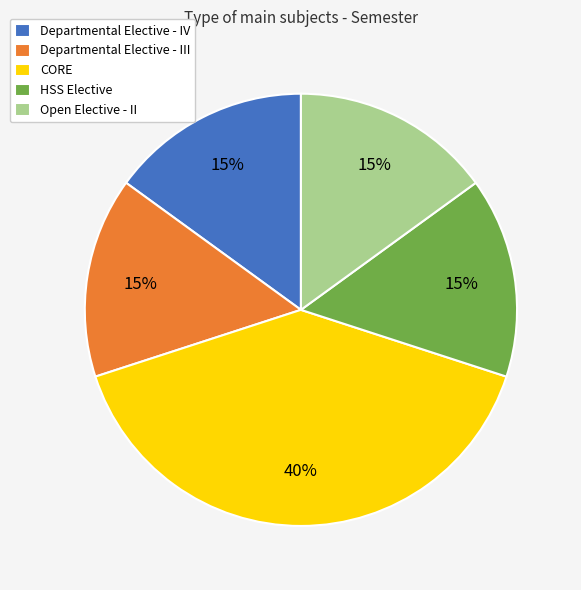

The CORE slice represents 31% of the pie. True or false?

False